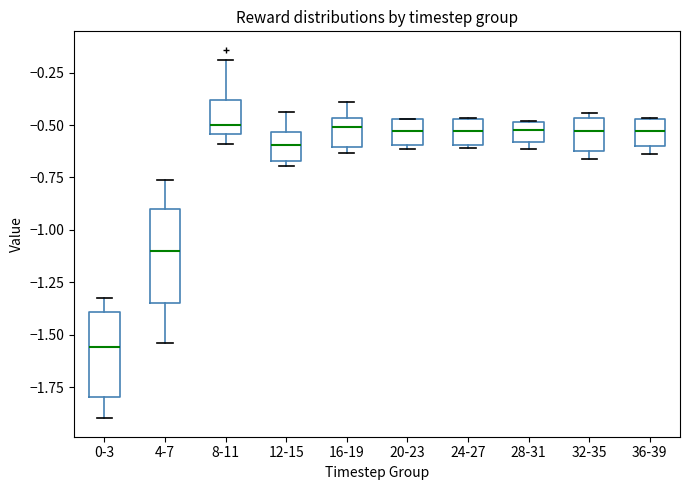

Reading left to right, read every box against the y-axis: the position of its median line, the range the box covers, and the ends of its whiskers. The values are not printed on the chart, so give them approximately, as read against the axis.

0-3: median -1.55, box -1.80 to -1.40, whiskers -1.90 to -1.35
4-7: median -1.10, box -1.35 to -0.90, whiskers -1.55 to -0.75
8-11: median -0.50, box -0.55 to -0.40, whiskers -0.60 to -0.20
12-15: median -0.60, box -0.65 to -0.55, whiskers -0.70 to -0.45
16-19: median -0.50, box -0.60 to -0.45, whiskers -0.65 to -0.40
20-23: median -0.55, box -0.60 to -0.45, whiskers -0.60 (just below the box's lower edge) to -0.45
24-27: median -0.55, box -0.60 to -0.45, whiskers -0.60 (just below the box's lower edge) to -0.45
28-31: median -0.55, box -0.60 to -0.50, whiskers -0.60 (just below the box's lower edge) to -0.50
32-35: median -0.55, box -0.60 to -0.45, whiskers -0.65 to -0.45 (just above the box's upper edge)
36-39: median -0.55, box -0.60 to -0.45, whiskers -0.65 to -0.45